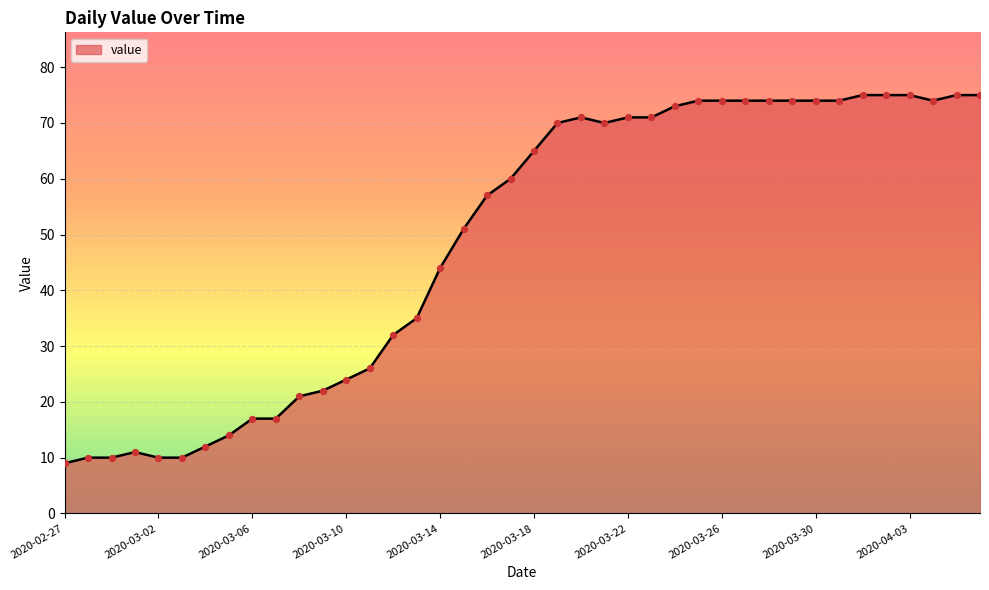

What is the difference between the maximum and minimum values?

66